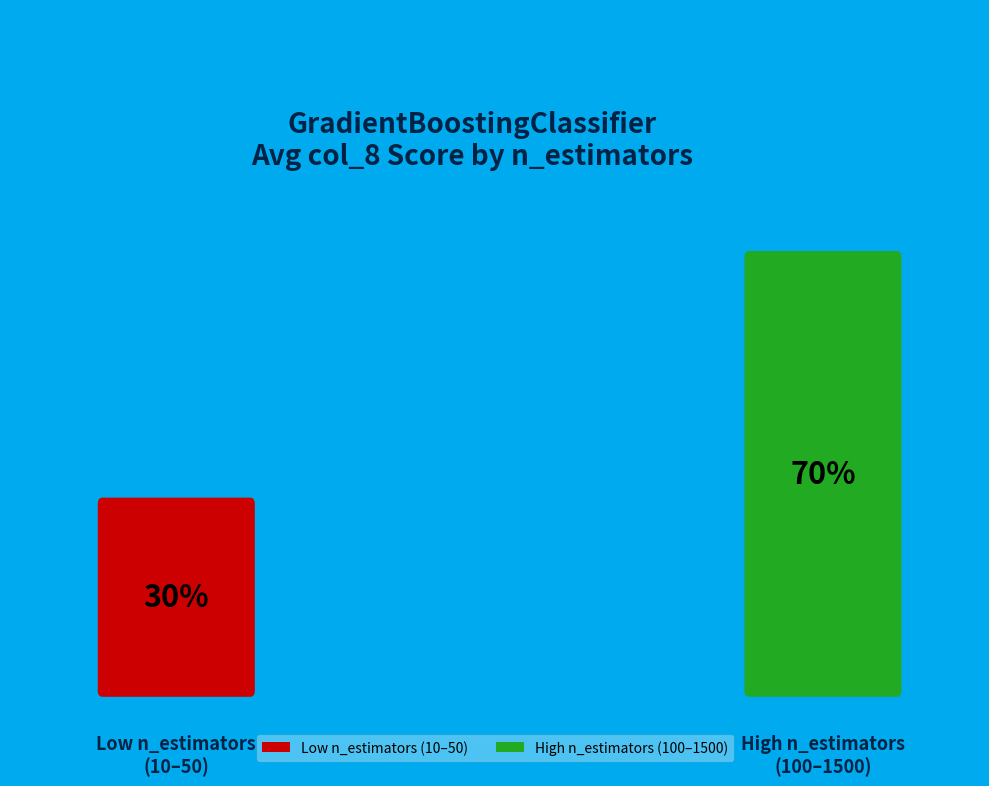

Does n_estimators=150 account for over 50% of the chart?

No